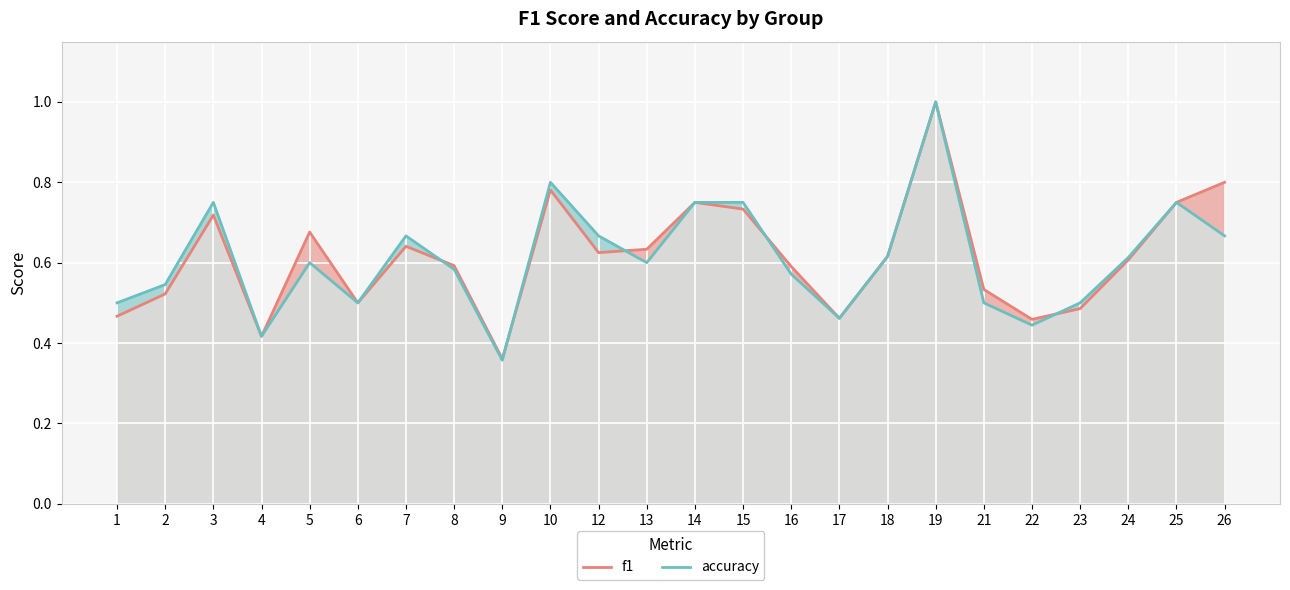

At which category does the chart reach its minimum across all series?

9